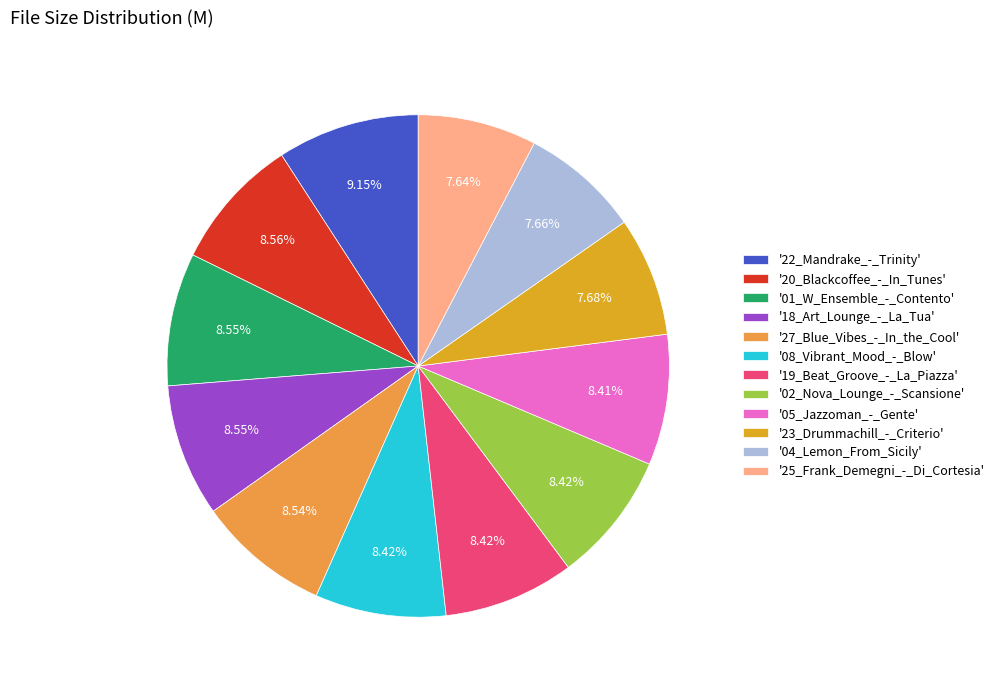

How many slices are in this pie chart?

12